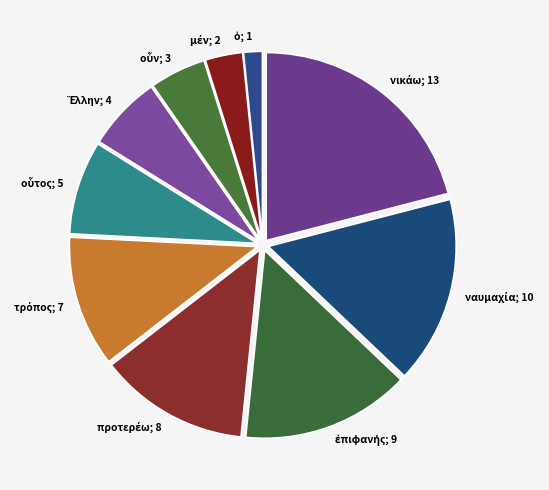

Does any single category account for the majority?

No